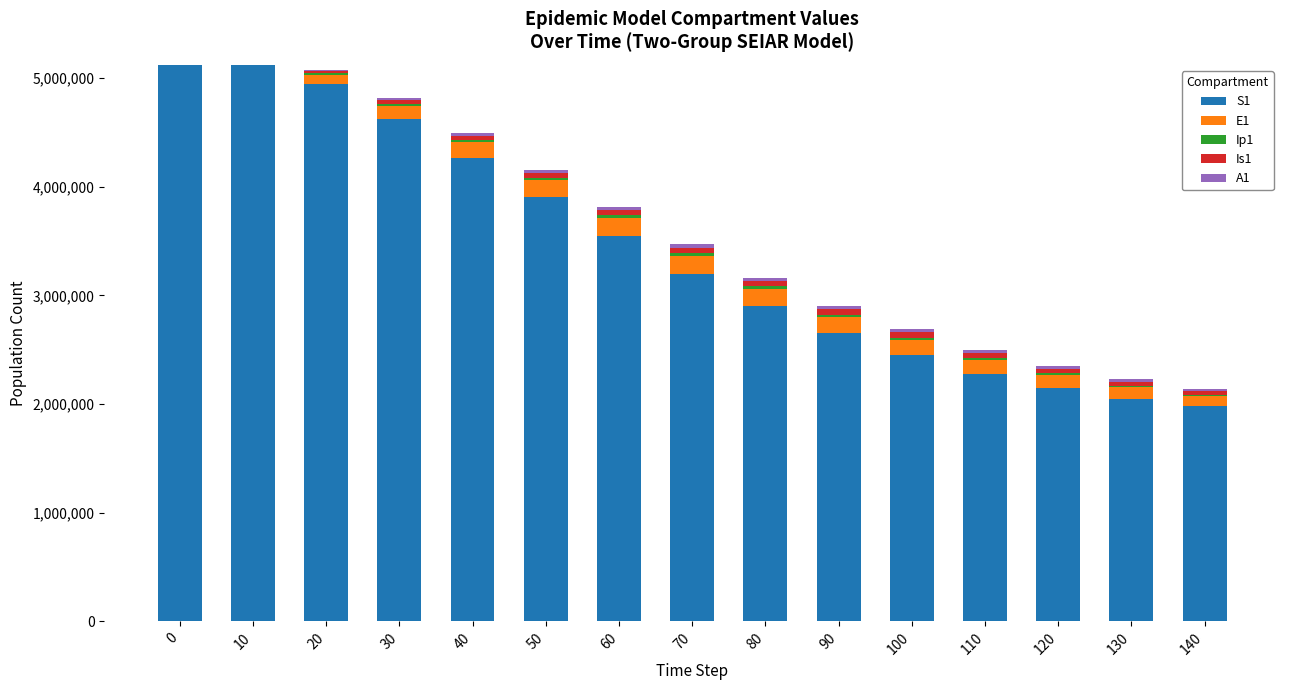

True or false: S1 has a value of 5120500.0 at 0.

True